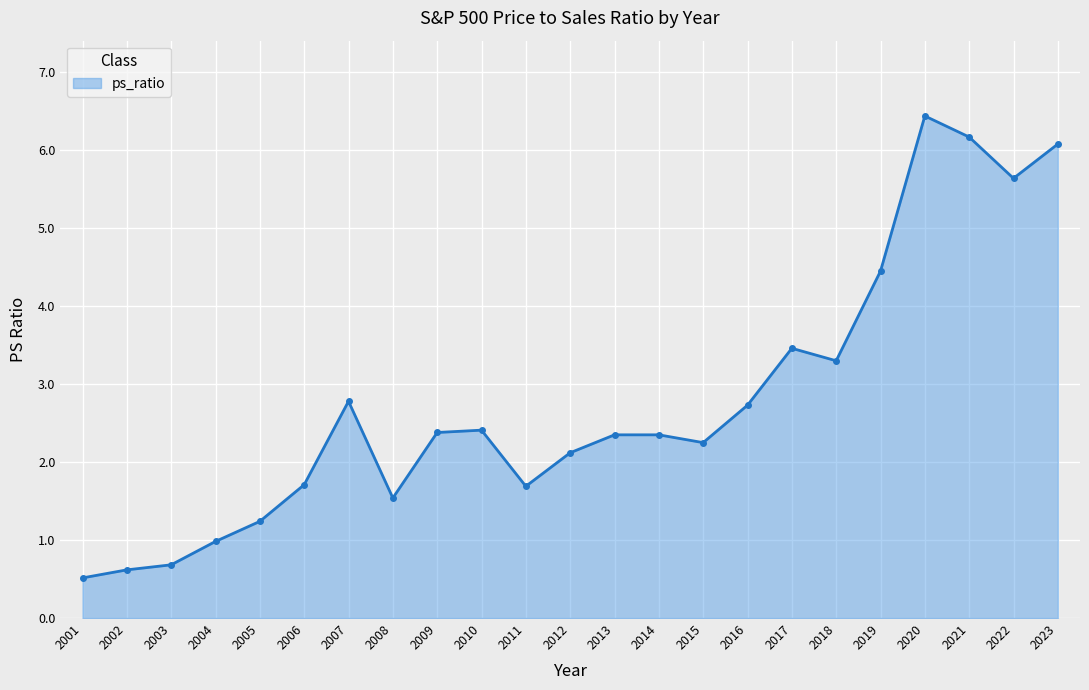

How many lines are shown in the chart?

1